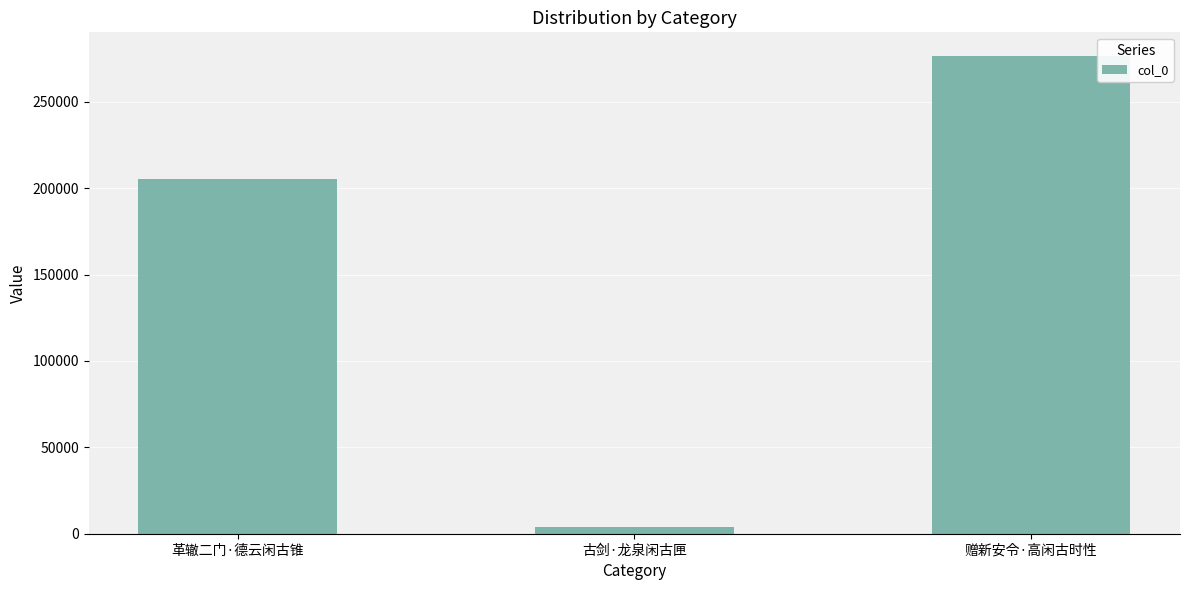

Rank the categories by value from highest to lowest.

赠新安令·高闲古时性, 革辙二门·德云闲古锥, 古剑·龙泉闲古匣